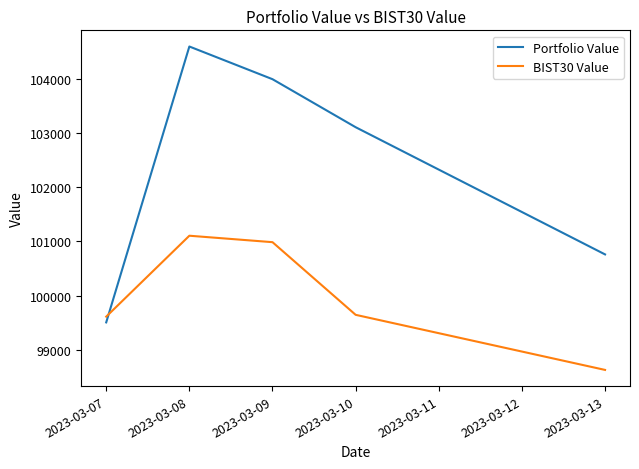

After their last crossing, which series has the higher values: BIST30 Value or Portfolio Value?

Portfolio Value